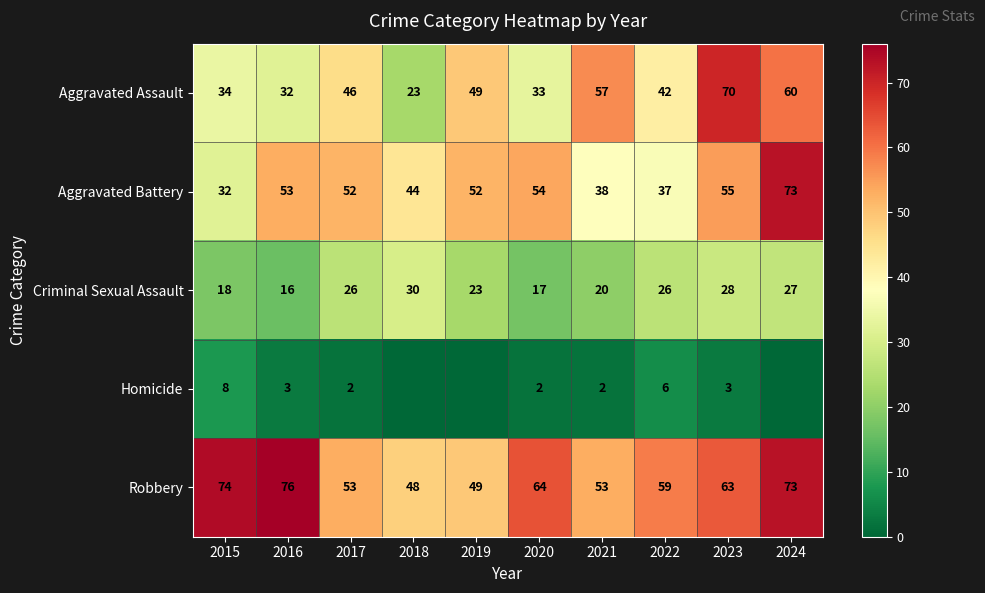

What is the spread (max minus min) of values at 2023?

67